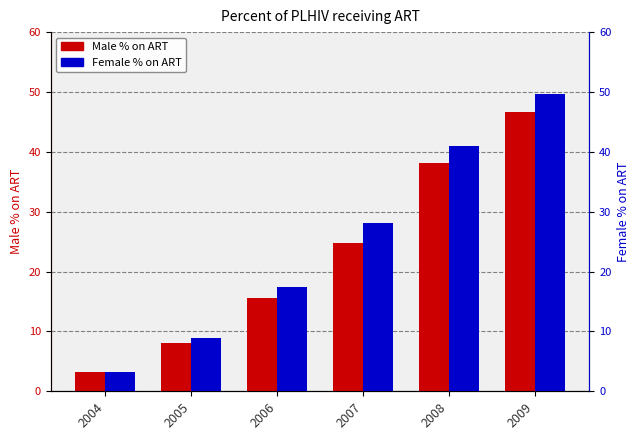

How many bars are there in total?

12